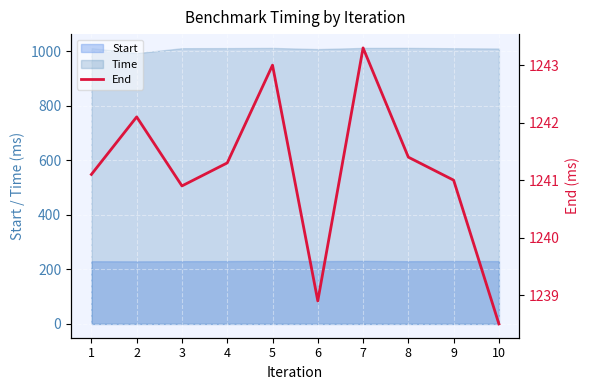

What is the value of the 6th point from the left?

1238.9